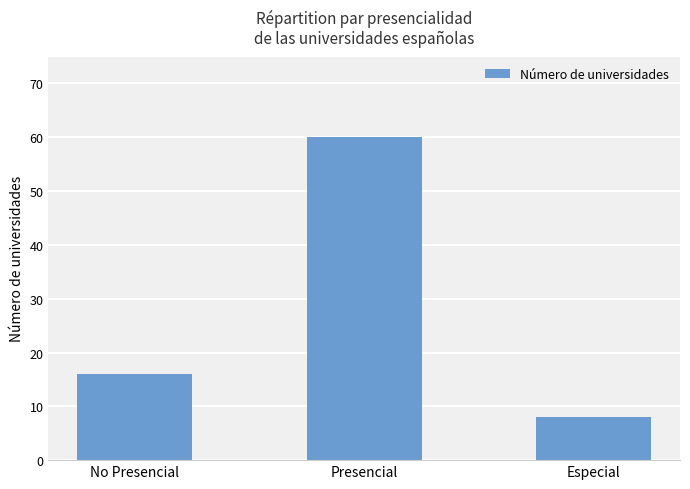

Count the number of categories in the chart.

3